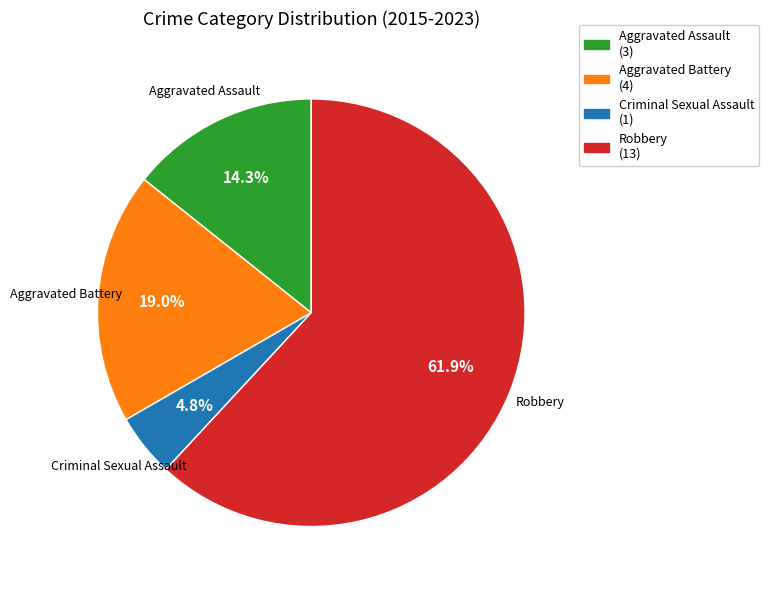

How many slices are in this pie chart?

4